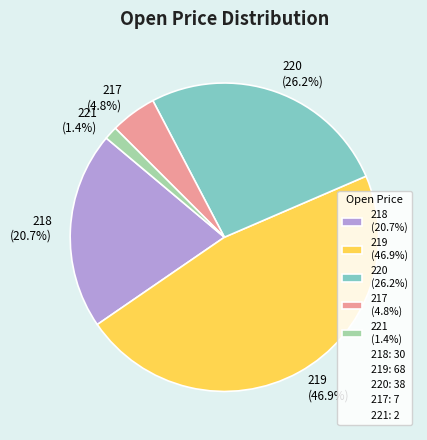

Which category has the smallest portion of the pie?

221